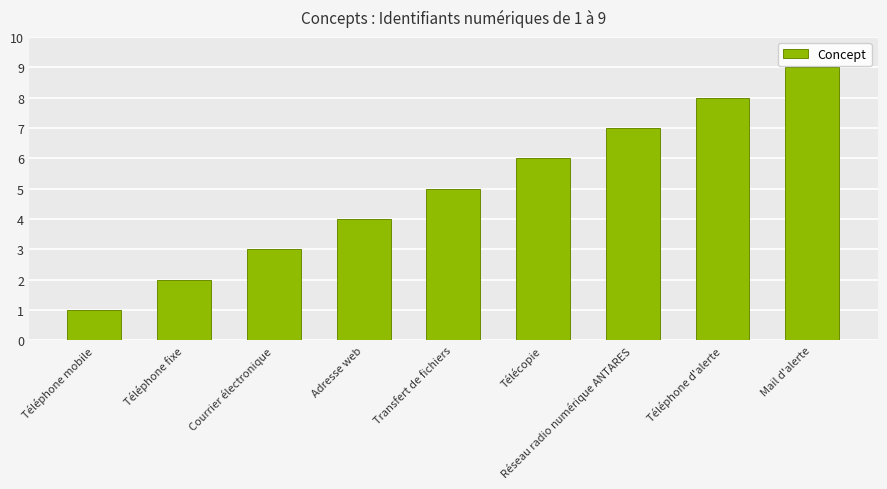

Reading left to right, list all the values displayed in this chart.

Téléphone mobile=1	Téléphone fixe=2	Courrier électronique=3	Adresse web=4	Transfert de fichiers=5	Télécopie=6	Réseau radio numérique ANTARES=7	Téléphone d'alerte=8	Mail d'alerte=9